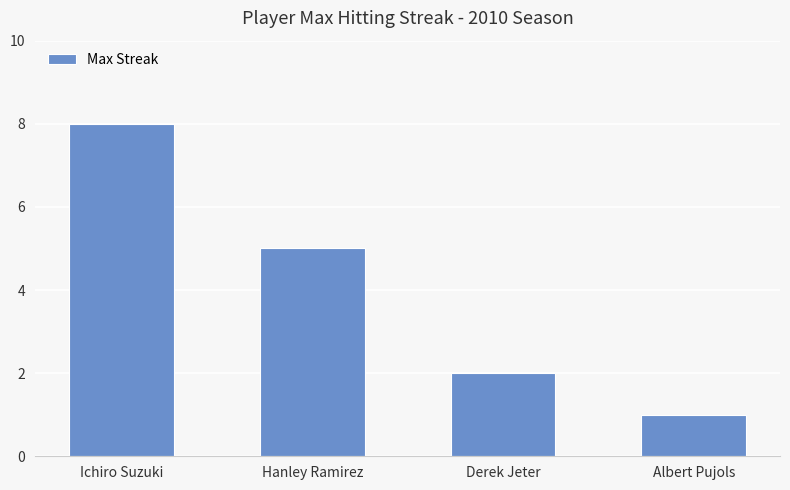

What is the value of the 3rd bar from the left?

2